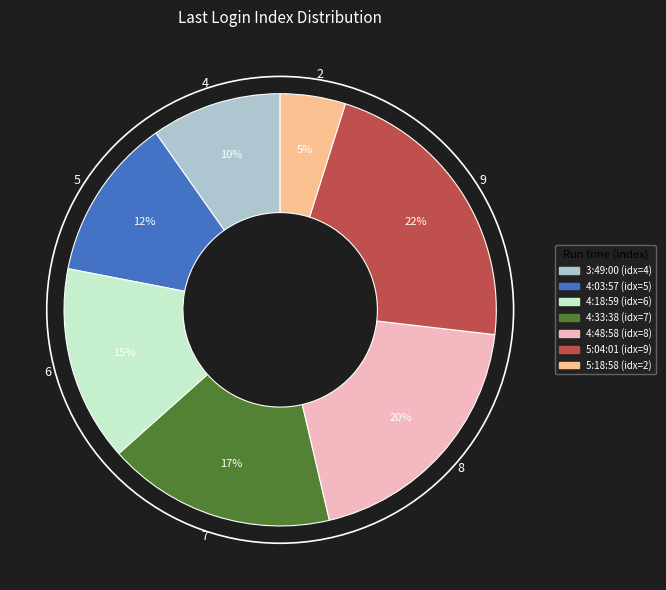

Count the number of slices in the pie.

7